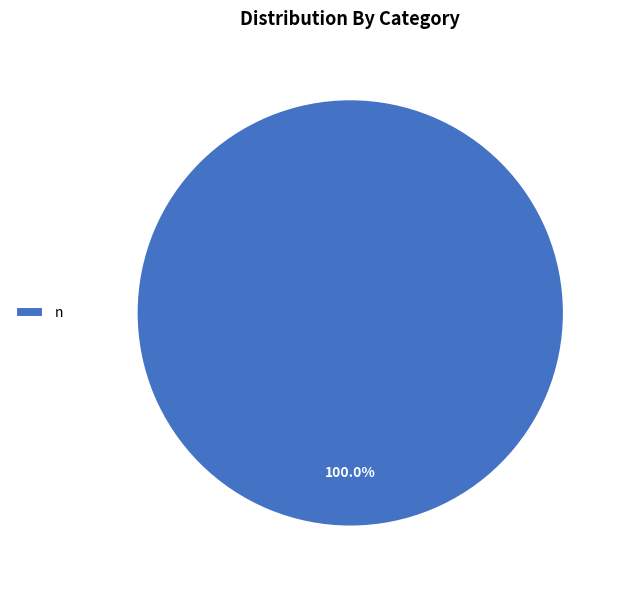

Rank the categories by value from lowest to highest.

n